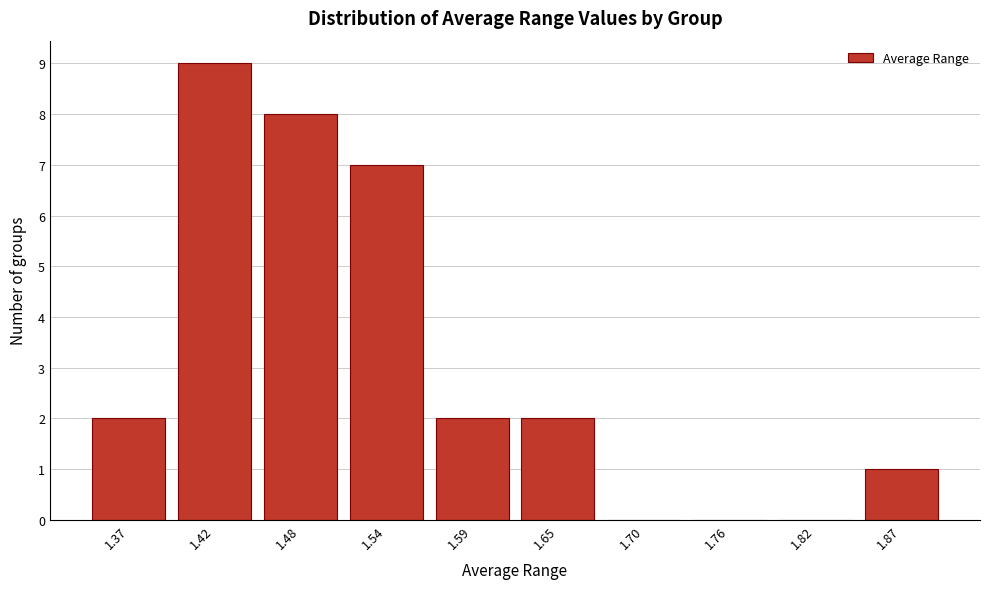

Reading right to left, extract all data points from this chart.

1.87=1	1.82=0	1.76=0	1.70=0	1.65=2	1.59=2	1.54=7	1.48=8	1.42=9	1.37=2